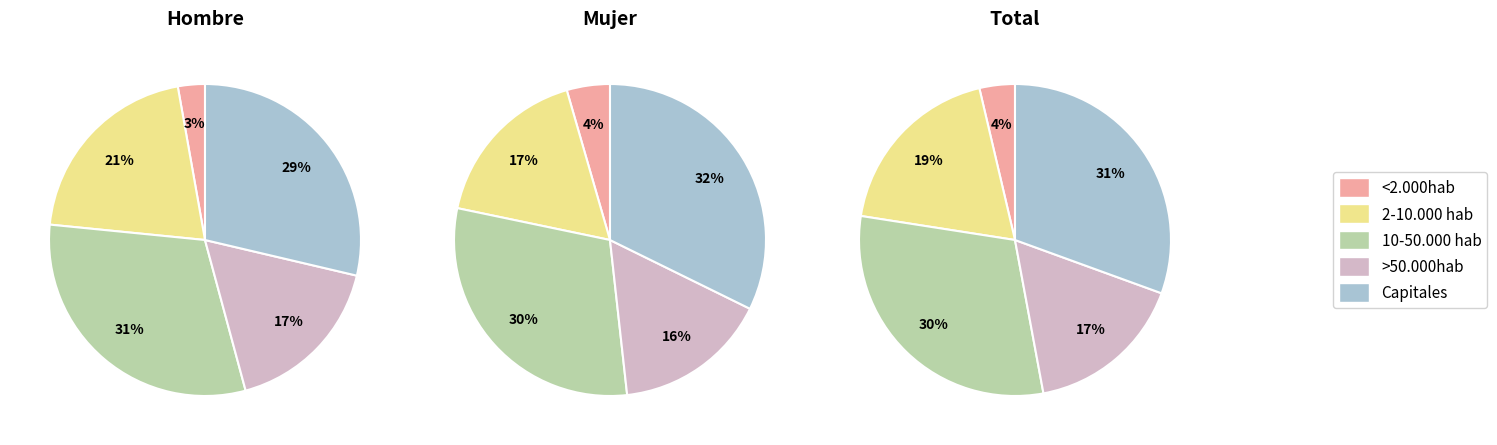

What is the smallest slice in the pie chart?

<2.000hab